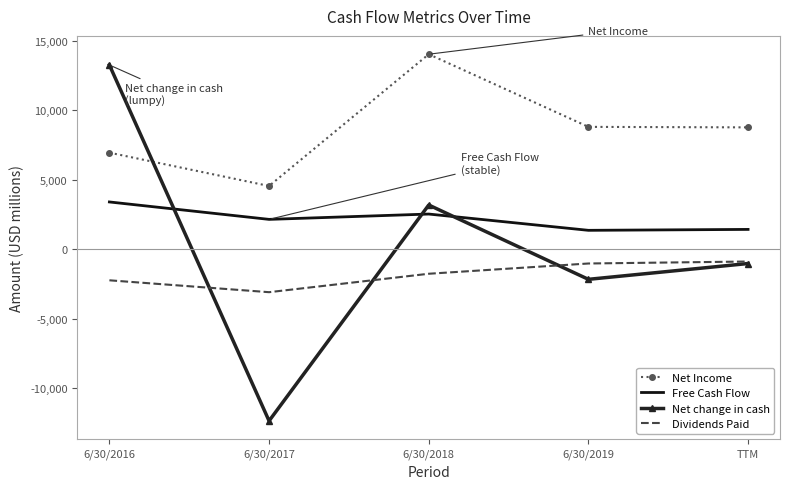

What is the difference between the second highest and second lowest values in the Net change in cash series?

5346